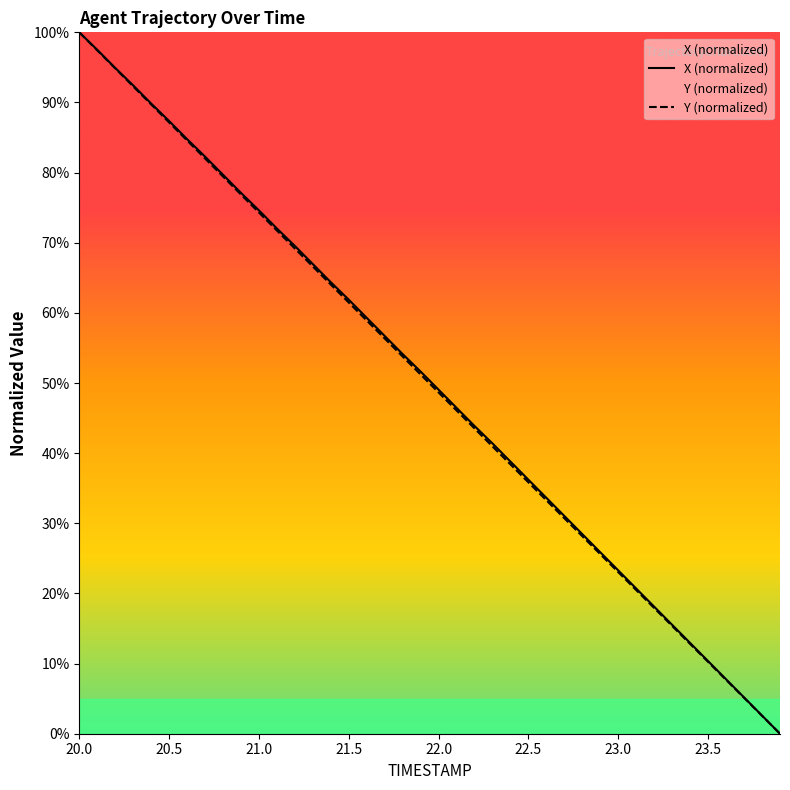

What is the value of the X point at the 39th from the left?

2.6